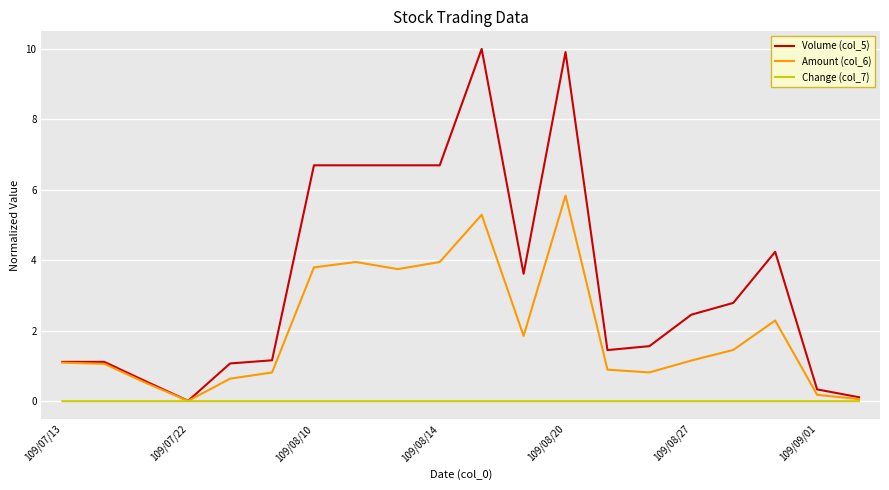

What is the greatest value displayed?

10.0